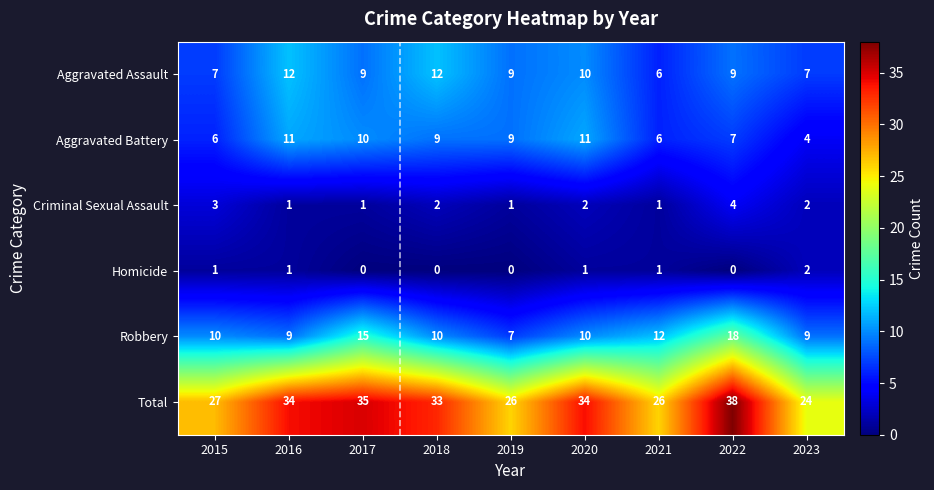

What is the greatest value displayed?

38